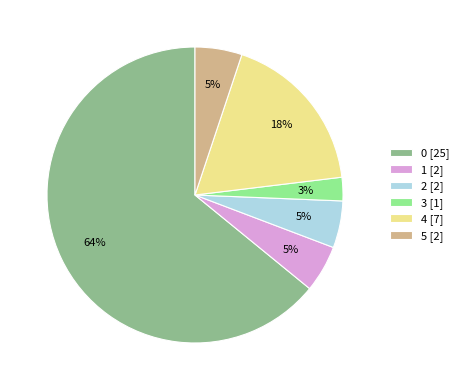

Between 5 and 4, which is larger?

4